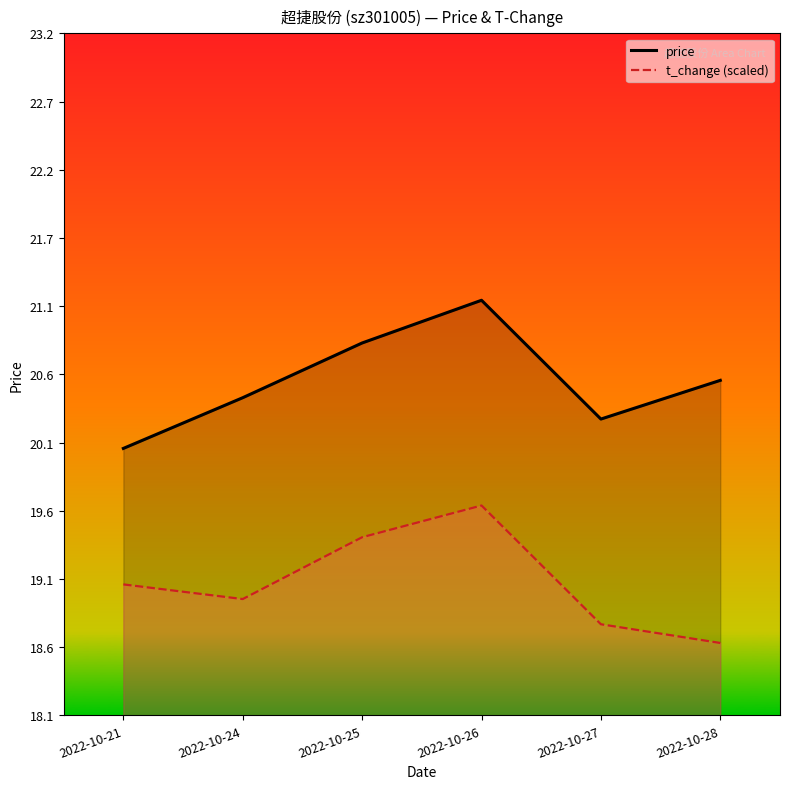

What are all the series names shown in the legend?

price, t_change (scaled)